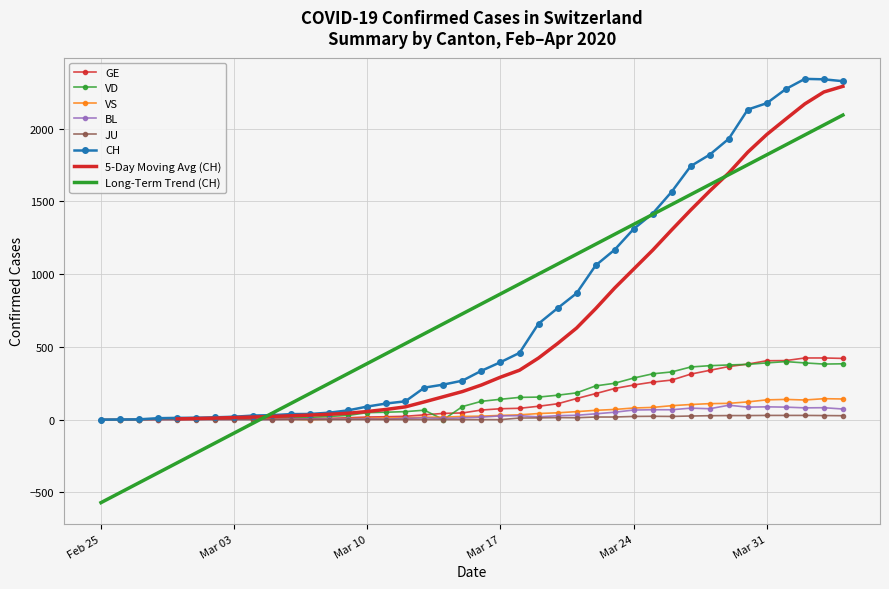

What is the highest value of the GE series?

424.0